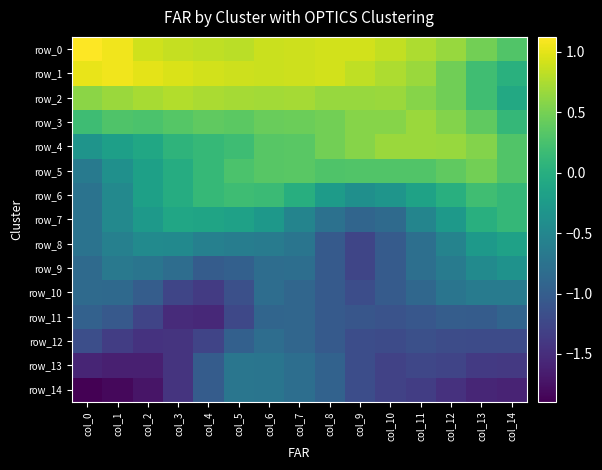

Reading right to left, what are all the values shown in this chart?

row_0: col_14=0.3	col_13=0.5	col_12=0.7	col_11=0.8	col_10=0.8	col_9=0.9	col_8=0.9	col_7=0.9	col_6=0.9	col_5=0.8	col_4=0.8	col_3=0.9	col_2=0.9	col_1=1.1	col_0=1.1
row_1: col_14=0.0	col_13=0.2	col_12=0.5	col_11=0.7	col_10=0.8	col_9=0.8	col_8=0.9	col_7=0.9	col_6=0.9	col_5=0.9	col_4=0.9	col_3=0.9	col_2=1.0	col_1=1.1	col_0=1.0
row_2: col_14=-0.1	col_13=0.2	col_12=0.5	col_11=0.6	col_10=0.7	col_9=0.7	col_8=0.7	col_7=0.7	col_6=0.7	col_5=0.7	col_4=0.7	col_3=0.8	col_2=0.7	col_1=0.7	col_0=0.6
row_3: col_14=0.1	col_13=0.4	col_12=0.6	col_11=0.7	col_10=0.6	col_9=0.6	col_8=0.5	col_7=0.4	col_6=0.4	col_5=0.4	col_4=0.4	col_3=0.3	col_2=0.3	col_1=0.3	col_0=0.2
row_4: col_14=0.3	col_13=0.6	col_12=0.7	col_11=0.7	col_10=0.7	col_9=0.6	col_8=0.5	col_7=0.4	col_6=0.3	col_5=0.2	col_4=0.1	col_3=0.1	col_2=-0.1	col_1=-0.2	col_0=-0.3
row_5: col_14=0.3	col_13=0.5	col_12=0.4	col_11=0.3	col_10=0.3	col_9=0.3	col_8=0.3	col_7=0.4	col_6=0.3	col_5=0.3	col_4=0.1	col_3=-0.0	col_2=-0.2	col_1=-0.4	col_0=-0.6
row_6: col_14=0.1	col_13=0.2	col_12=0.0	col_11=-0.2	col_10=-0.3	col_9=-0.4	col_8=-0.2	col_7=-0.0	col_6=0.2	col_5=0.2	col_4=0.1	col_3=-0.0	col_2=-0.2	col_1=-0.5	col_0=-0.8
row_7: col_14=0.1	col_13=0.0	col_12=-0.3	col_11=-0.5	col_10=-0.9	col_9=-0.9	col_8=-0.8	col_7=-0.5	col_6=-0.3	col_5=-0.2	col_4=-0.1	col_3=-0.1	col_2=-0.3	col_1=-0.5	col_0=-0.8
row_8: col_14=-0.2	col_13=-0.3	col_12=-0.5	col_11=-0.8	col_10=-1.0	col_9=-1.3	col_8=-1.0	col_7=-0.7	col_6=-0.6	col_5=-0.6	col_4=-0.6	col_3=-0.5	col_2=-0.5	col_1=-0.6	col_0=-0.8
row_9: col_14=-0.4	col_13=-0.5	col_12=-0.6	col_11=-0.8	col_10=-1.0	col_9=-1.3	col_8=-1.0	col_7=-0.8	col_6=-0.8	col_5=-1.0	col_4=-1.0	col_3=-0.8	col_2=-0.7	col_1=-0.7	col_0=-0.9
row_10: col_14=-0.6	col_13=-0.6	col_12=-0.7	col_11=-0.9	col_10=-1.0	col_9=-1.2	col_8=-1.0	col_7=-0.9	col_6=-0.8	col_5=-1.2	col_4=-1.4	col_3=-1.3	col_2=-1.0	col_1=-0.9	col_0=-0.9
row_11: col_14=-0.9	col_13=-1.0	col_12=-1.0	col_11=-1.1	col_10=-1.1	col_9=-1.1	col_8=-1.0	col_7=-0.9	col_6=-0.9	col_5=-1.2	col_4=-1.5	col_3=-1.5	col_2=-1.3	col_1=-1.1	col_0=-1.0
row_12: col_14=-1.2	col_13=-1.2	col_12=-1.2	col_11=-1.2	col_10=-1.2	col_9=-1.2	col_8=-1.0	col_7=-0.9	col_6=-0.8	col_5=-1.0	col_4=-1.3	col_3=-1.4	col_2=-1.5	col_1=-1.3	col_0=-1.2
row_13: col_14=-1.4	col_13=-1.4	col_12=-1.3	col_11=-1.3	col_10=-1.3	col_9=-1.2	col_8=-0.9	col_7=-0.8	col_6=-0.7	col_5=-0.7	col_4=-1.0	col_3=-1.4	col_2=-1.6	col_1=-1.6	col_0=-1.6
row_14: col_14=-1.6	col_13=-1.6	col_12=-1.5	col_11=-1.3	col_10=-1.3	col_9=-1.2	col_8=-0.9	col_7=-0.8	col_6=-0.7	col_5=-0.7	col_4=-1.0	col_3=-1.4	col_2=-1.7	col_1=-1.8	col_0=-1.9